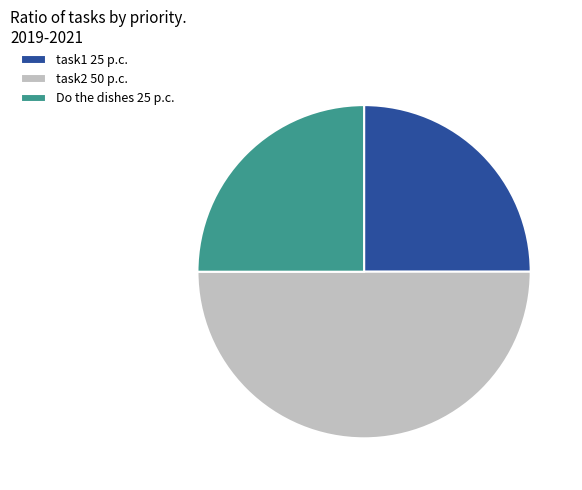

Which has a higher value, task2 50 p.c. or Do the dishes 25 p.c.?

task2 50 p.c.